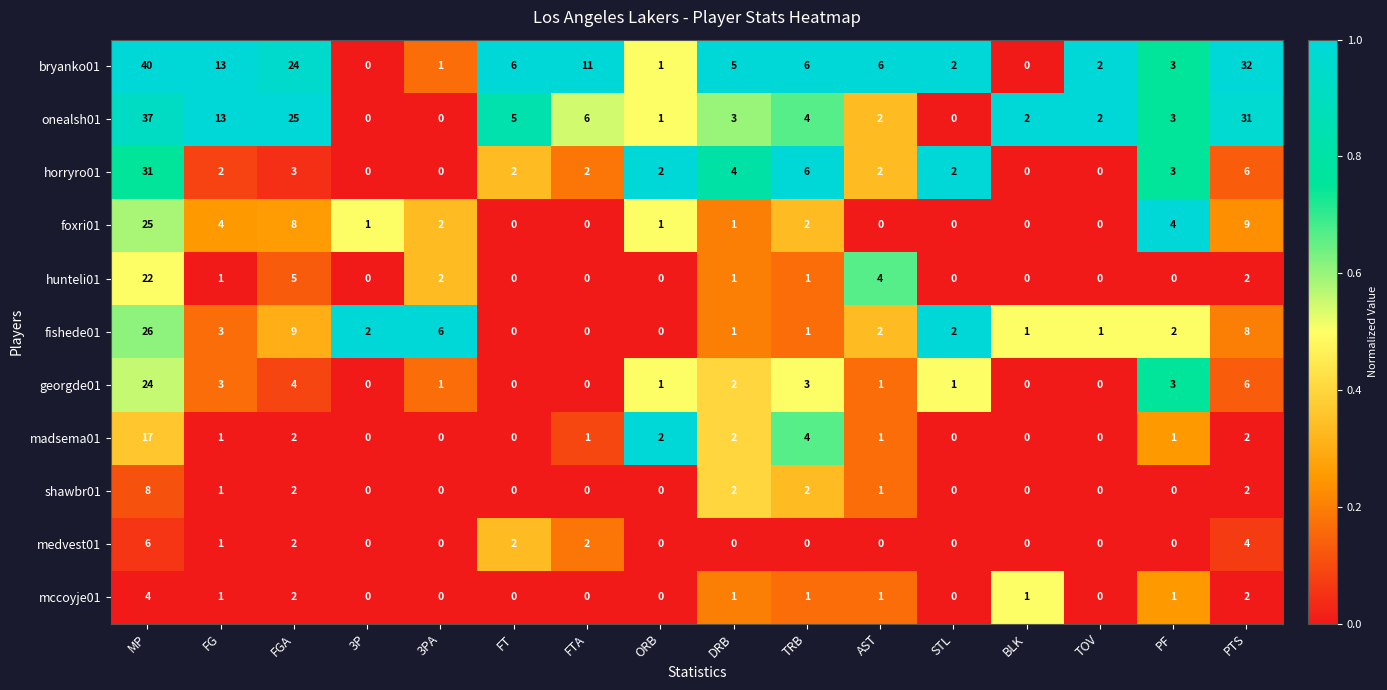

At which category is the sum across all series the highest?

MP